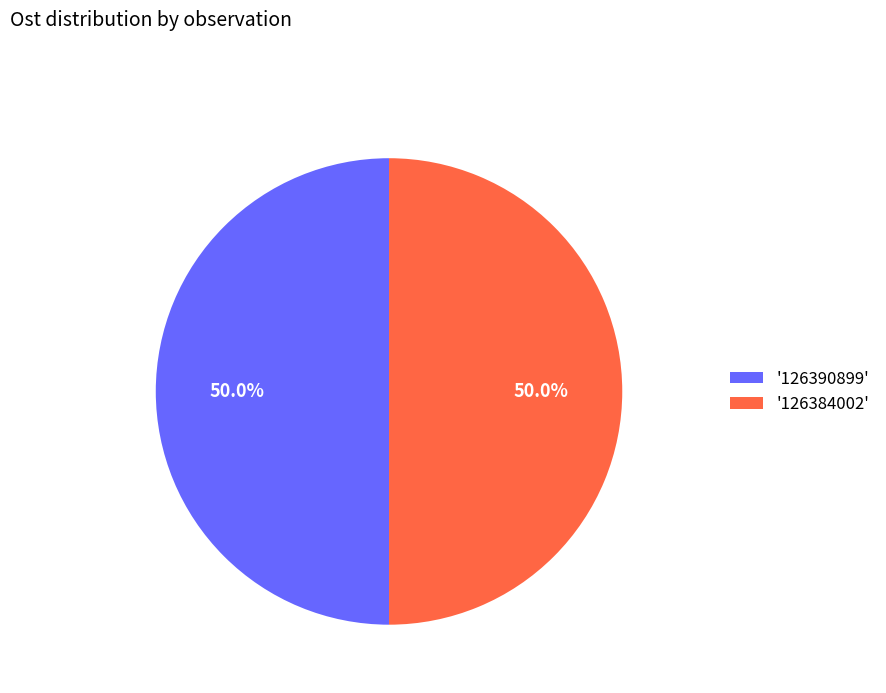

What is the ratio of the value at '126384002' to the value at '126390899'?

1.0